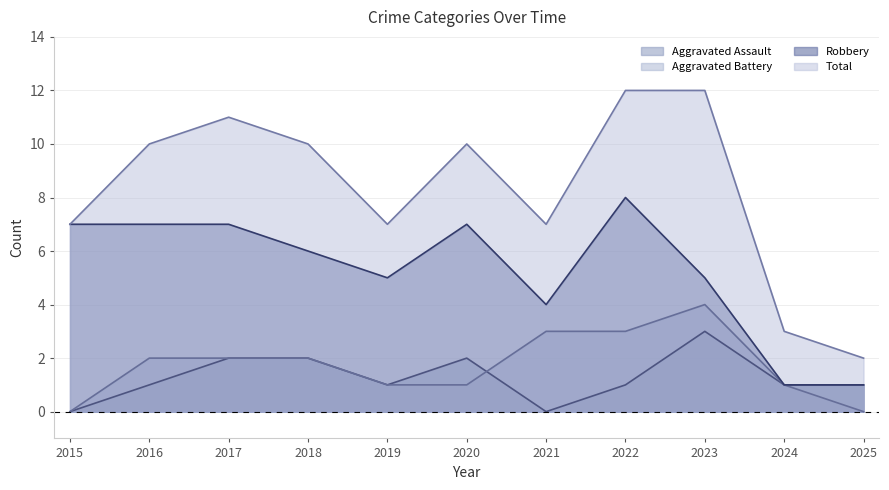

True or false: Robbery and Aggravated Battery cross at least once.

False